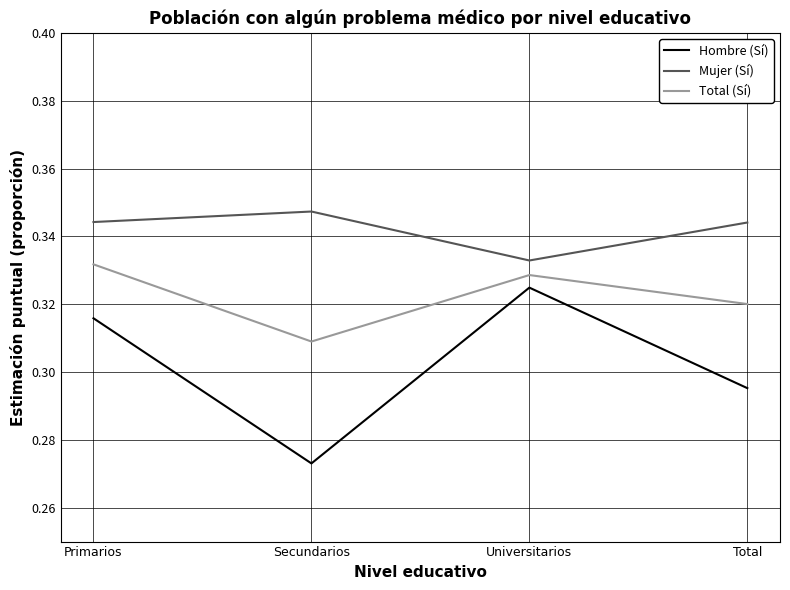

At Total, list the series in order from largest to smallest.

Mujer (Sí), Total (Sí), Hombre (Sí)